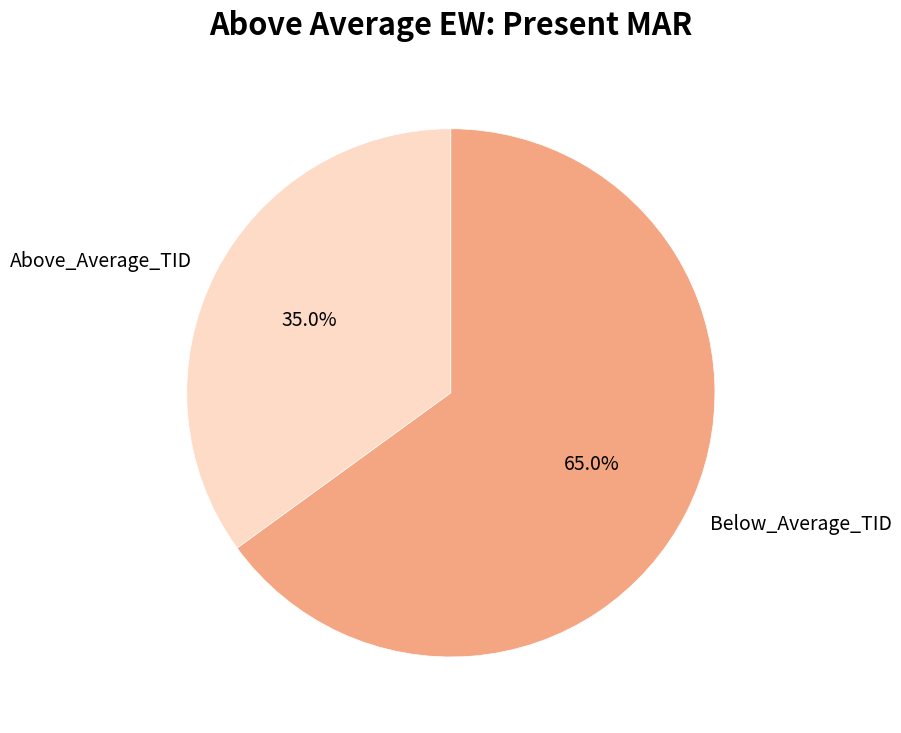

True or false: Below_Average_TID accounts for 65% of the total.

True